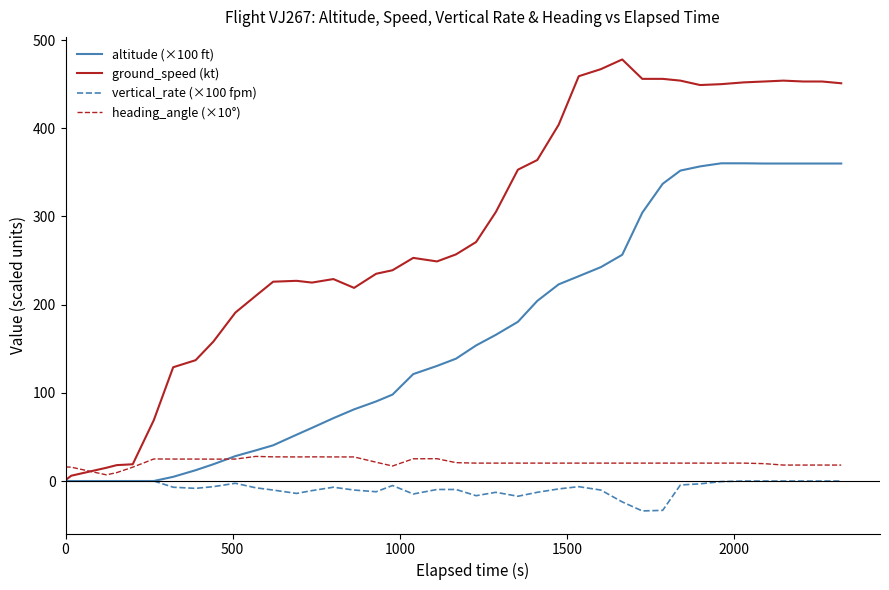

Rank the series by their maximum value, from lowest to highest.

vertical_rate (×100 fpm), heading_angle (×10°), altitude (×100 ft), ground_speed (kt)